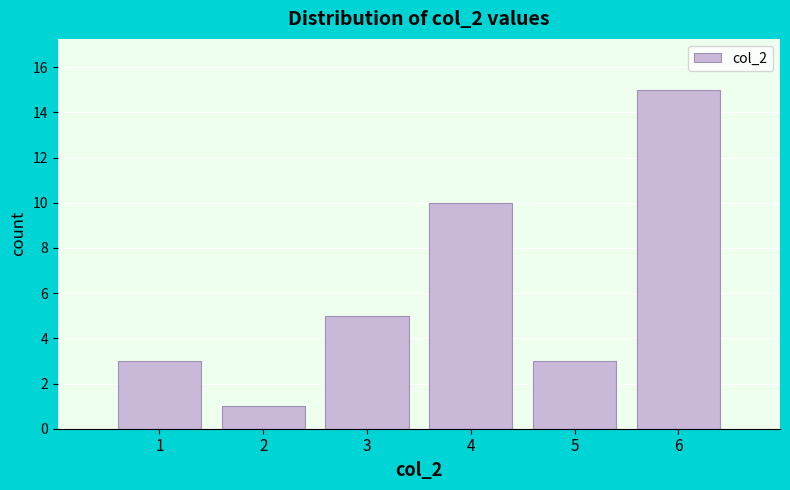

What is the height of the bar covering 1.5 to 2.5 on the x-axis? The values are not printed on the chart, so give them approximately, as read against the axis.

1